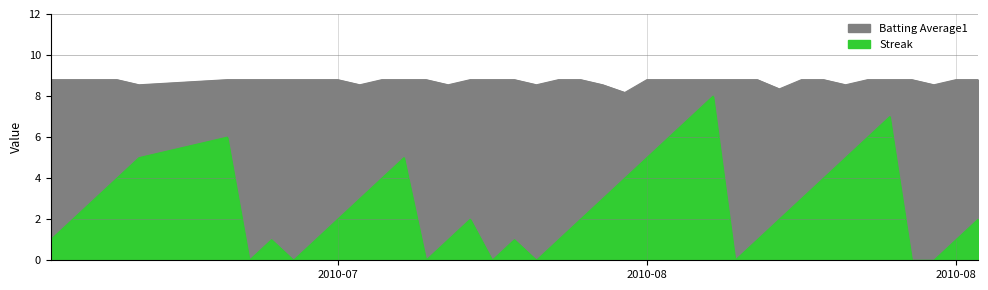

Rank the series by their average value, from highest to lowest.

Batting Average1, Streak